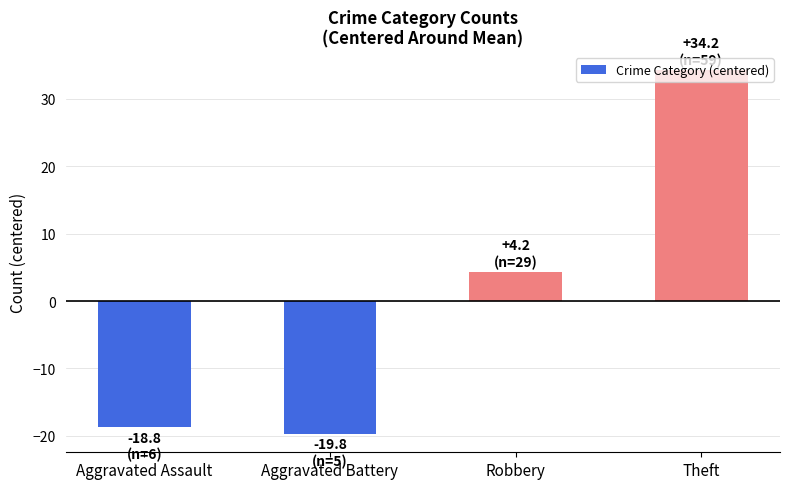

What is the label of the 4th bar from the left?

Theft